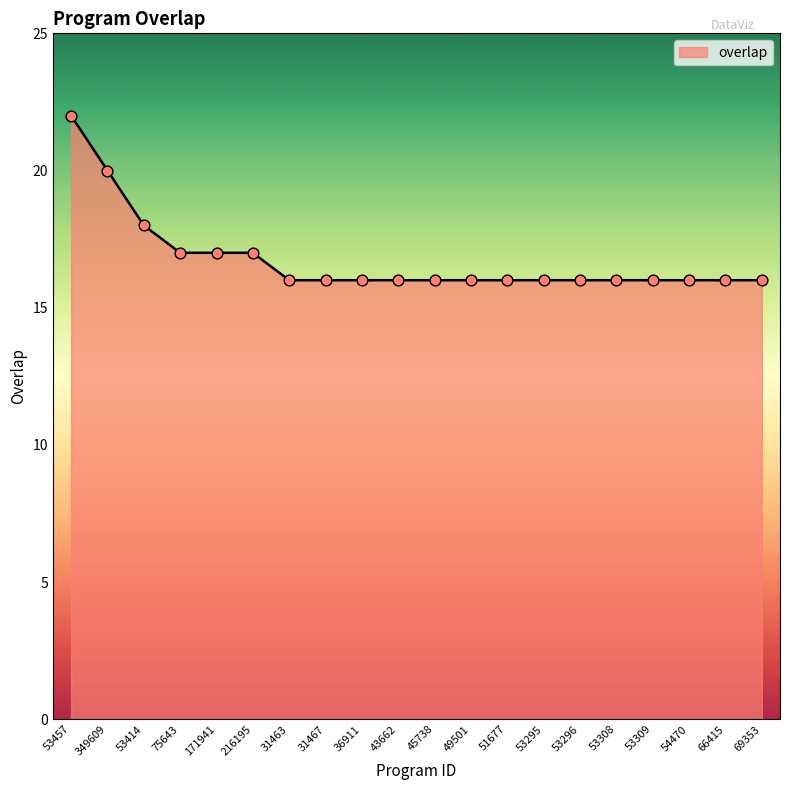

Approximately how many times larger is the value at 51677 compared to 53309?

1.0